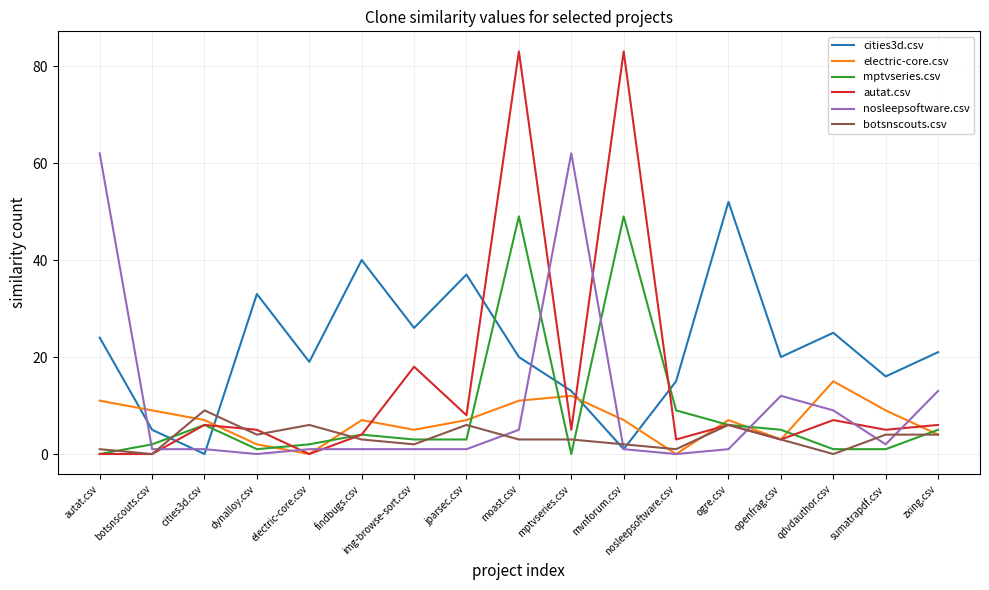

What is the difference between the second highest and second lowest values in the cities3d.csv series?

39